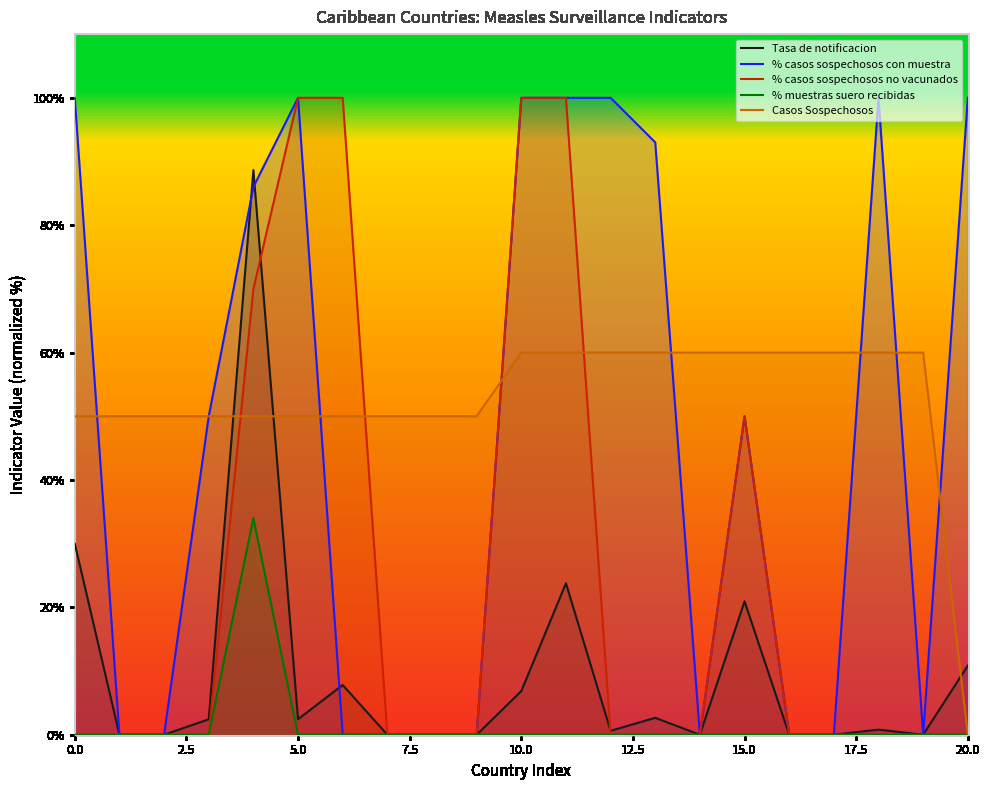

In % muestras suero recibidas, how many points are higher than both neighbors (excluding endpoints)?

1